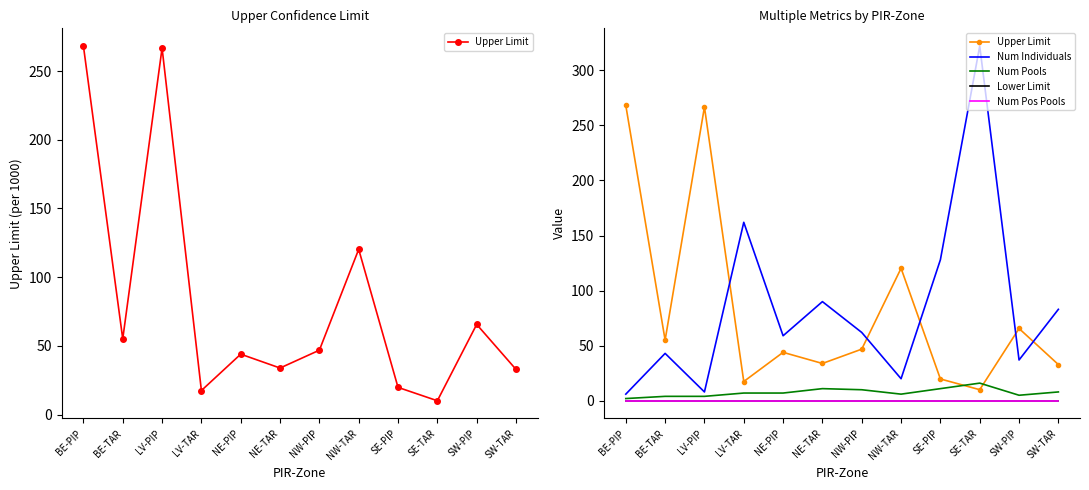

What is the difference between the highest and lowest values at NW-PIP?

62.0